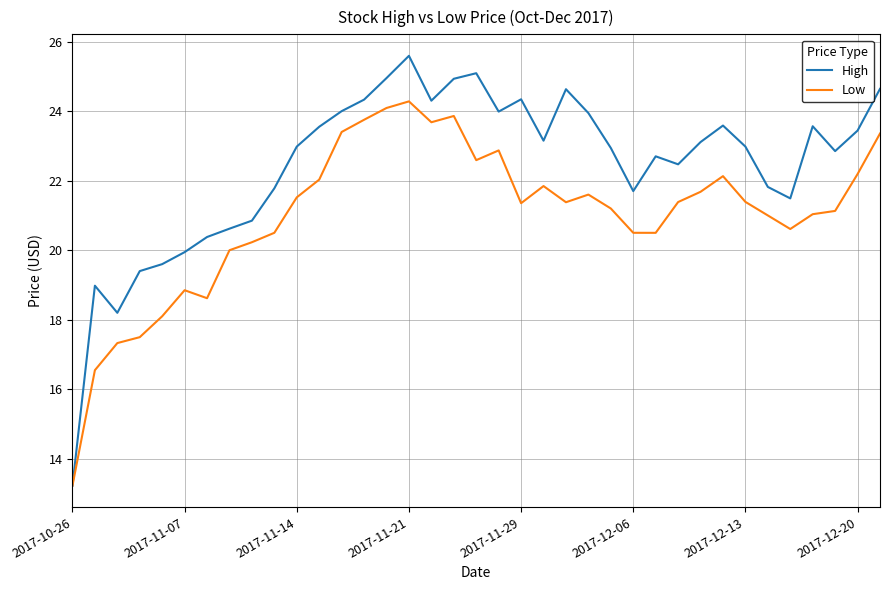

Which series has the largest range (max minus min)?

High